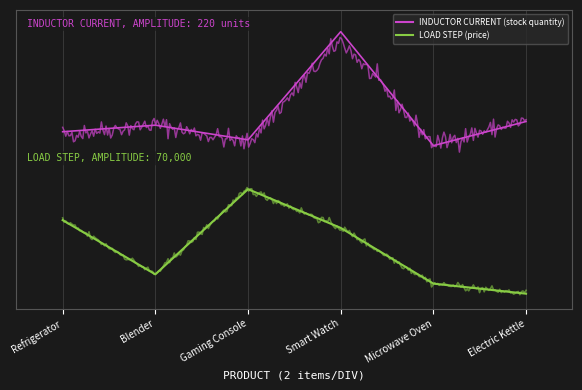

True or false: LOAD STEP (price) and INDUCTOR CURRENT (stock quantity) cross at least once.

False